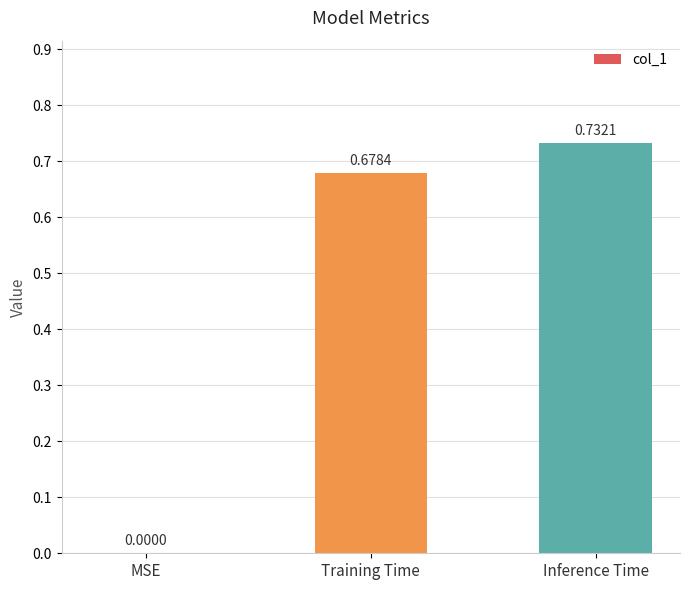

Which label corresponds to the largest value in the chart?

Inference Time